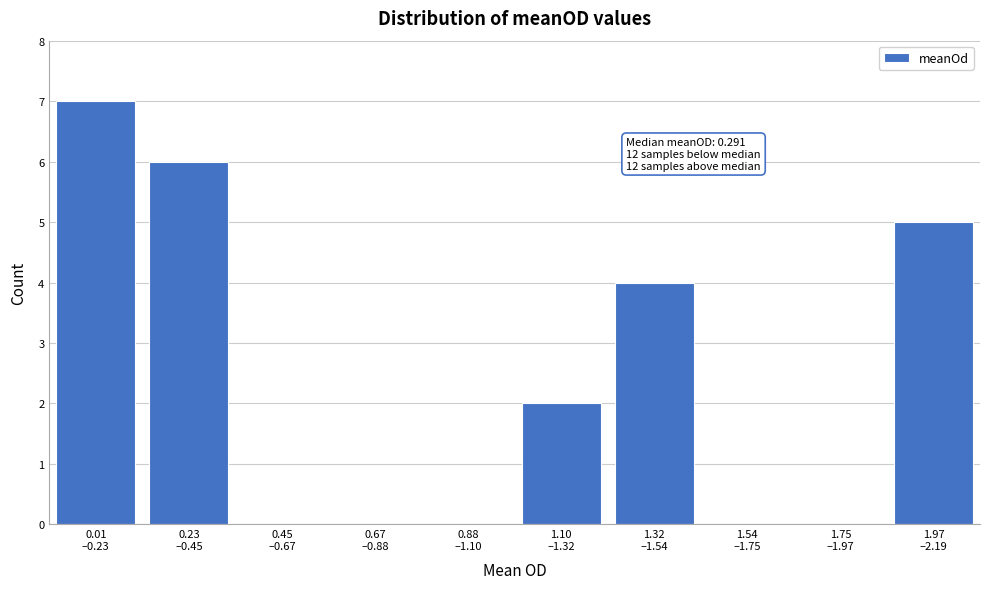

What is the maximum value shown in the chart?

7